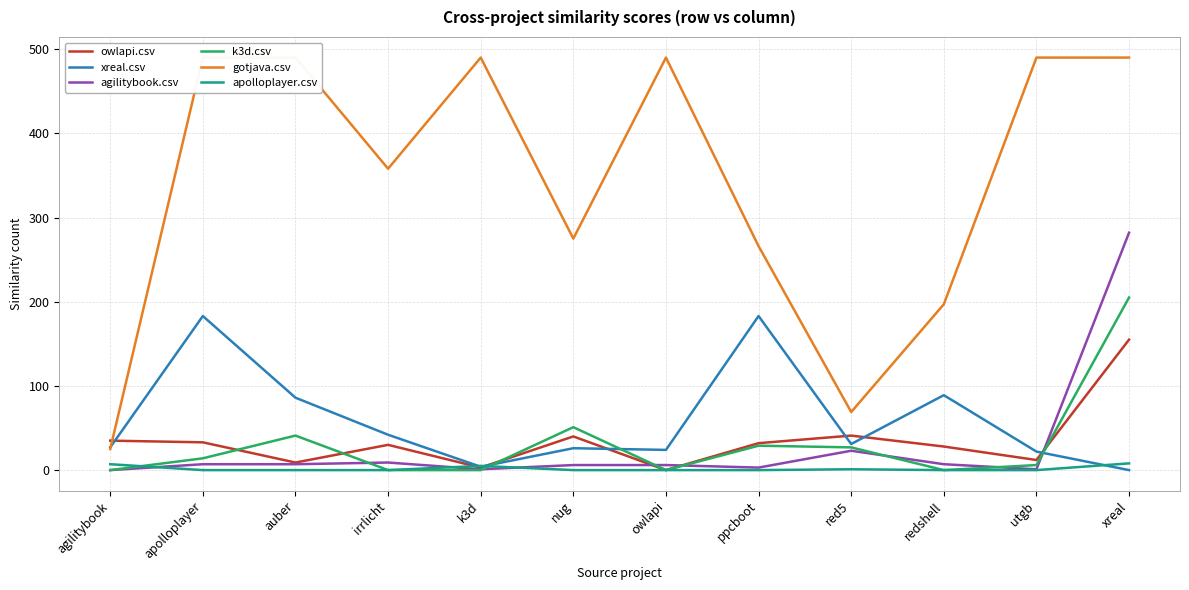

Does the chart have visible grid lines?

Yes